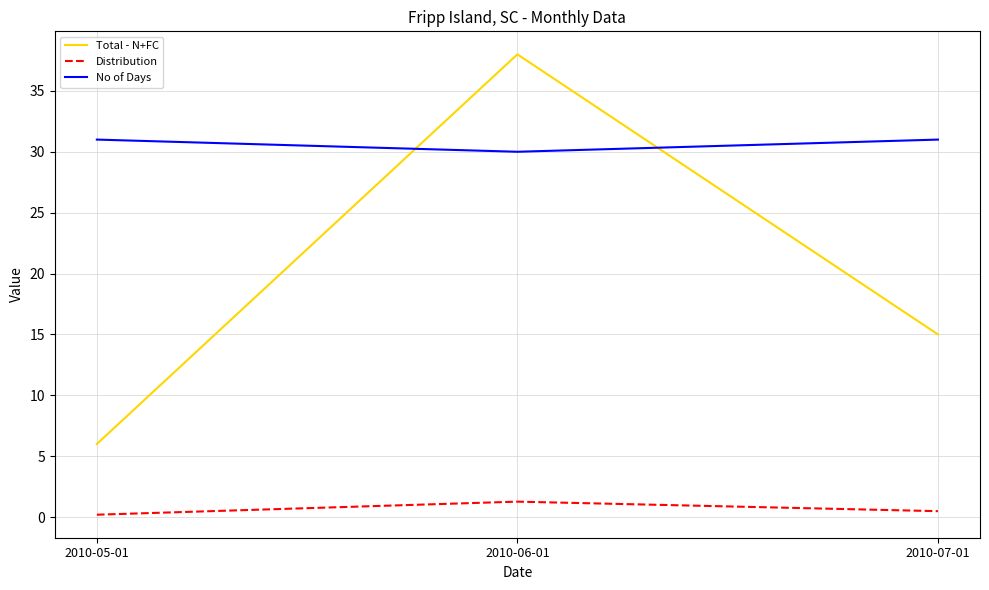

How many lines are shown in the chart?

3